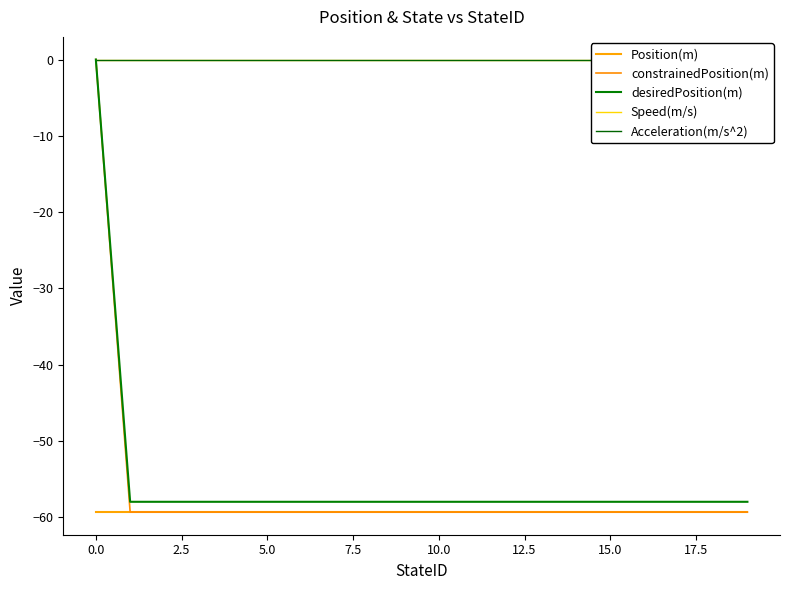

Which series has the largest range (max minus min)?

constrainedPosition(m)